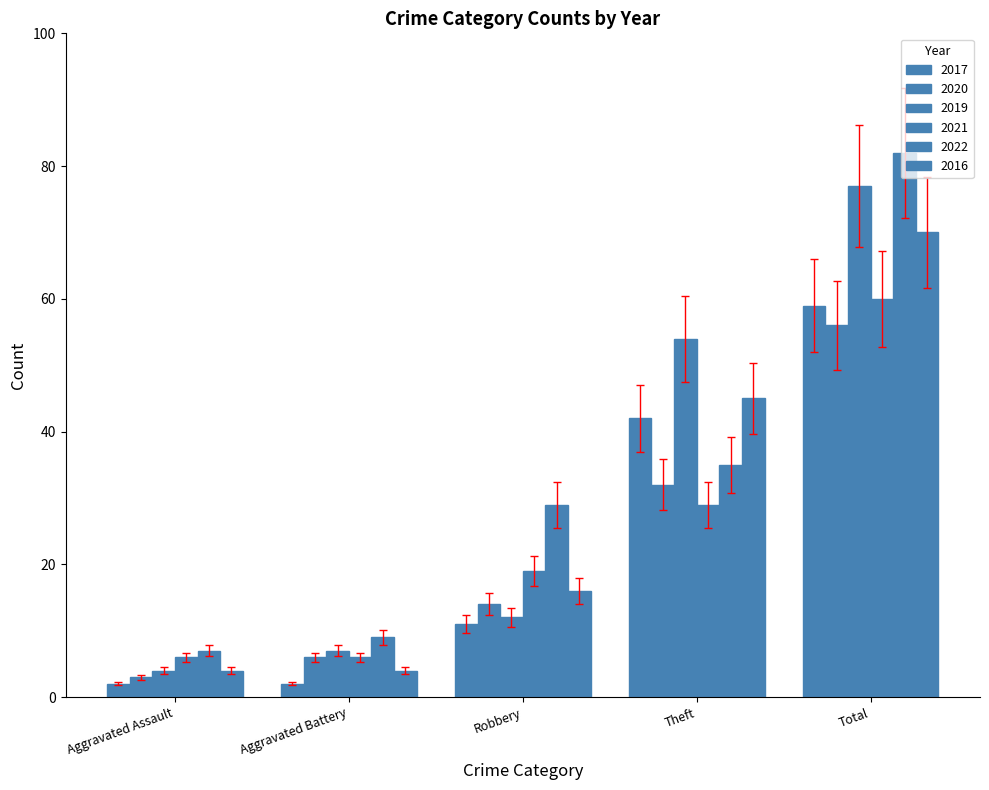

How many data points does each series have?

5